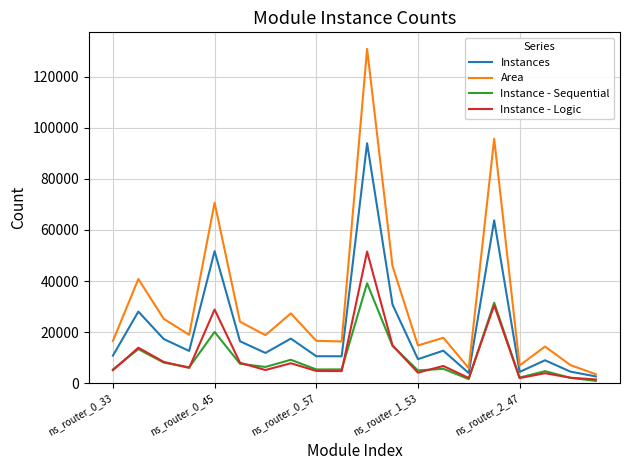

Rank the series by their maximum value, from lowest to highest.

Instance - Sequential, Instance - Logic, Instances, Area